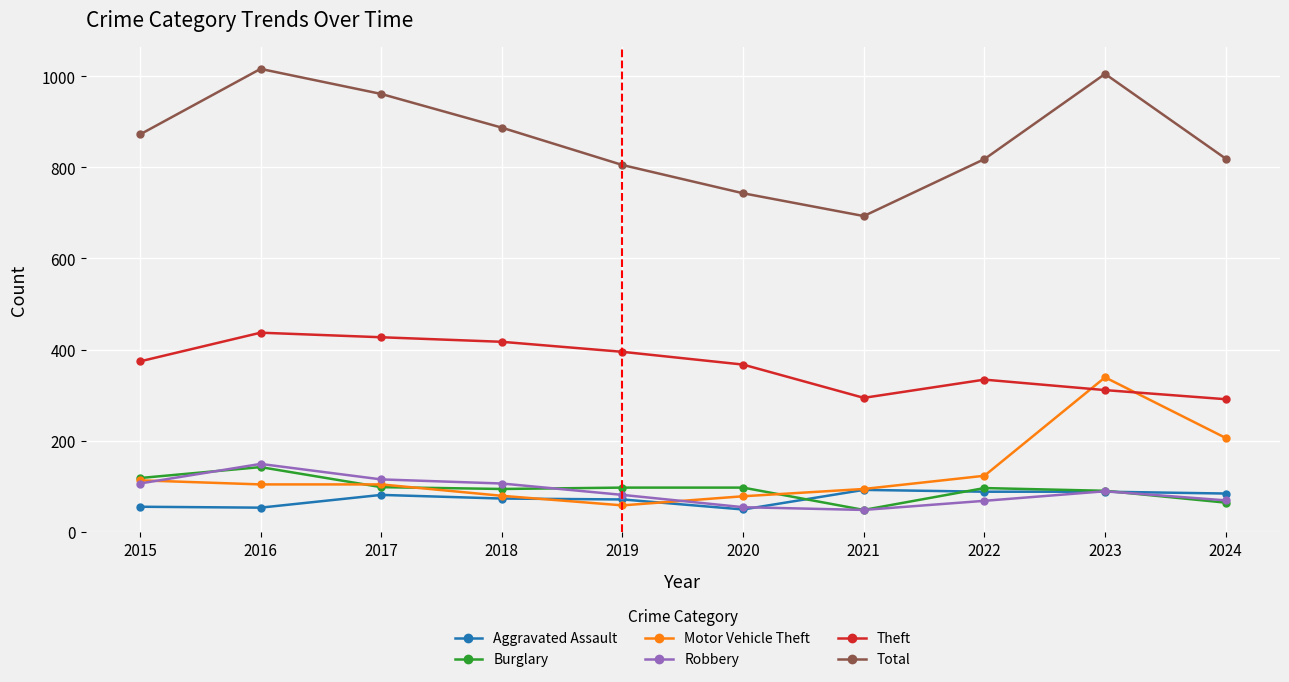

Which series has the largest total across all categories?

Total